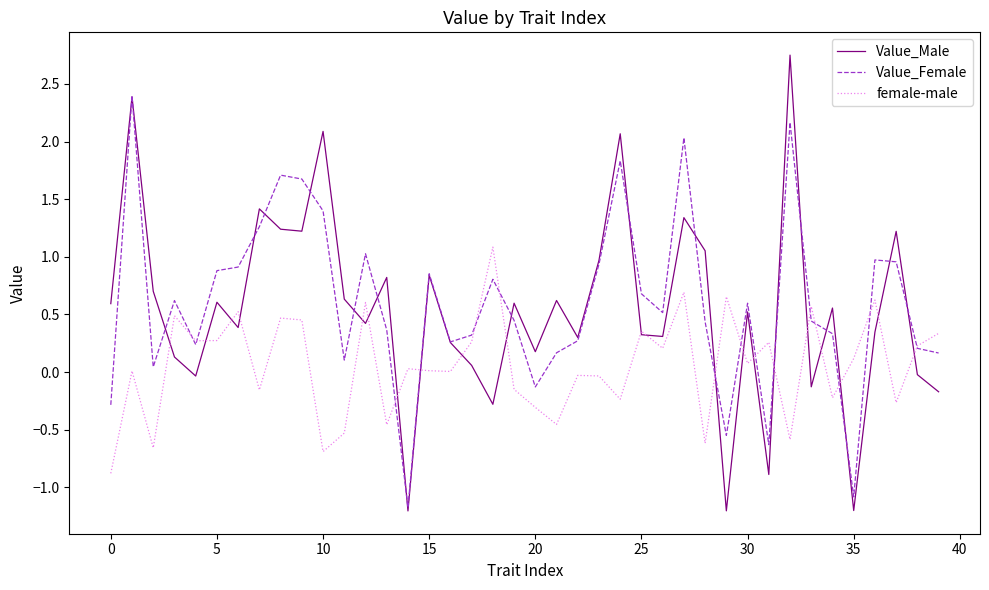

How many lines are shown in the chart?

3